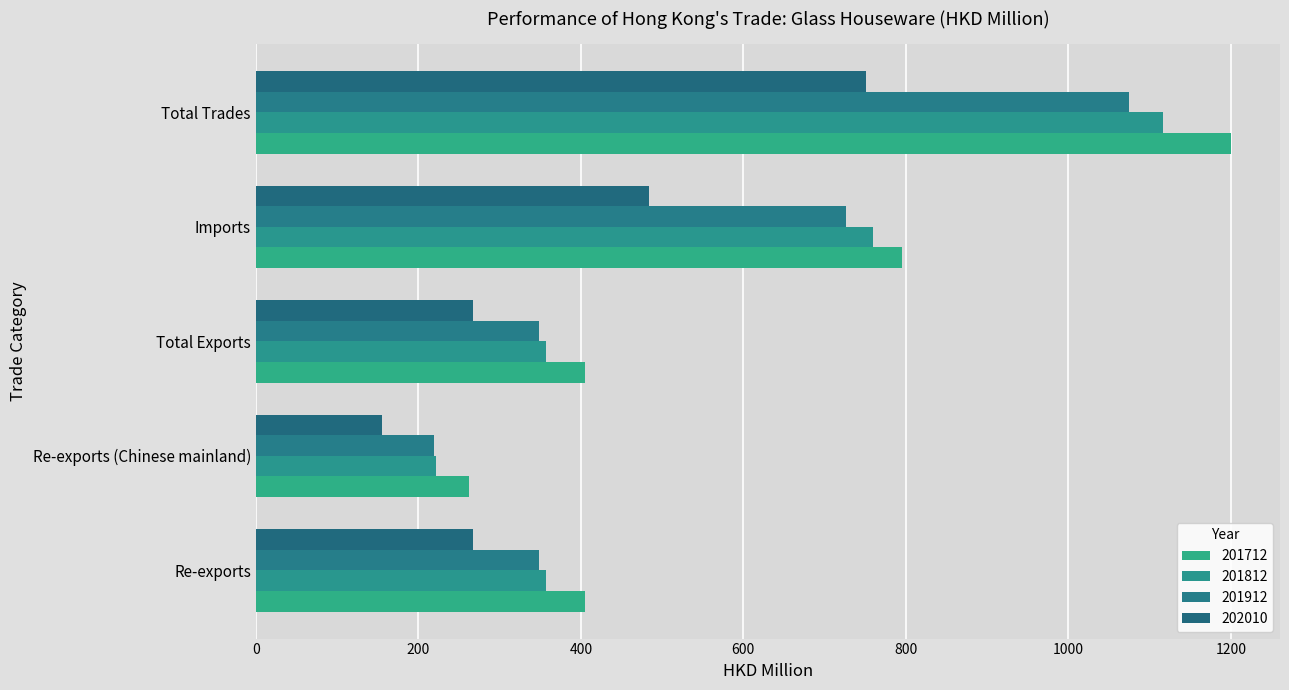

What position from the left is Imports?

4